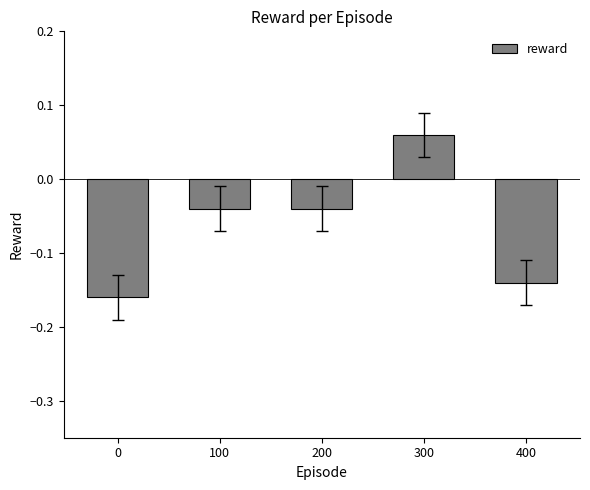

Does the chart contain stacked bars?

No